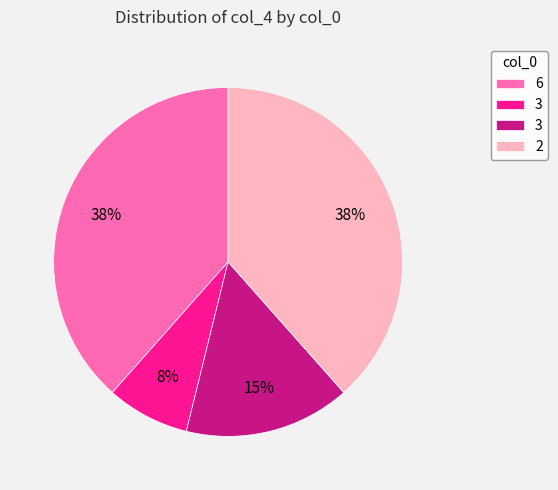

Does any single category account for the majority?

No